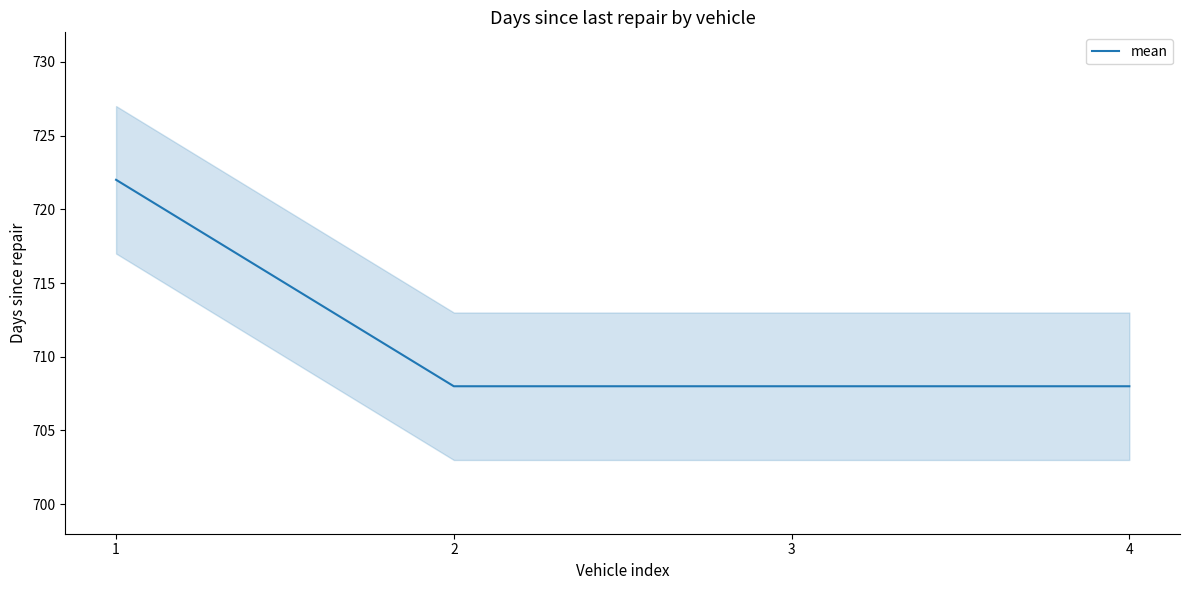

List the labels in order of value, largest first.

1, 2, 3, 4